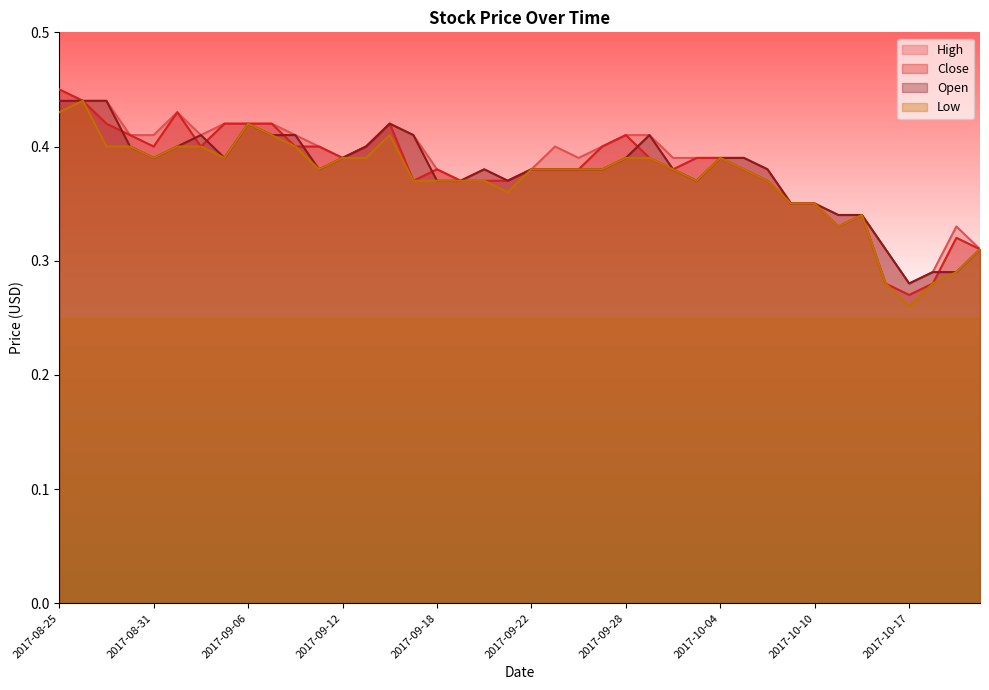

Which series has the largest range (max minus min)?

Close